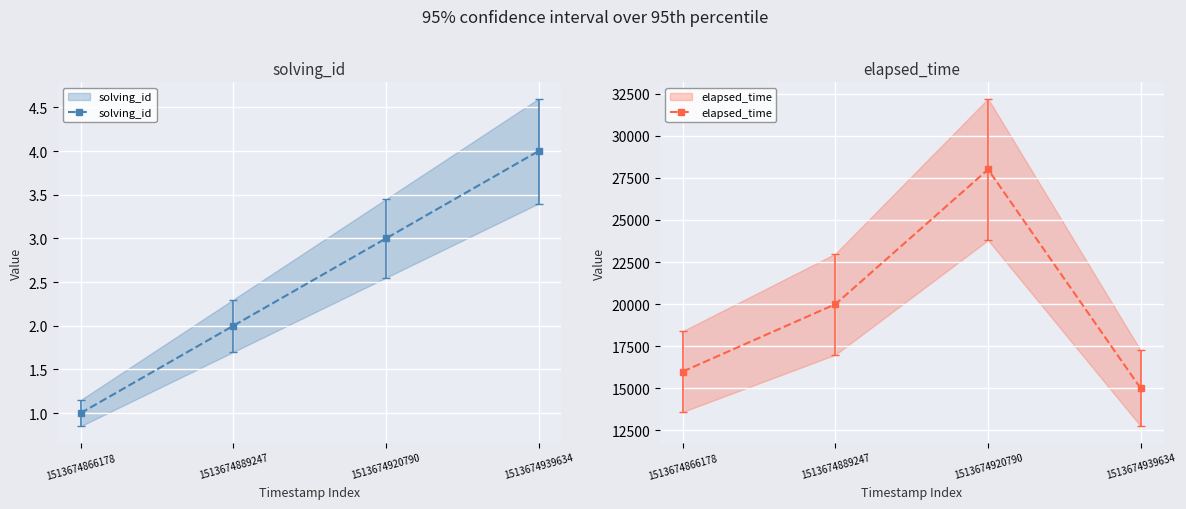

Which series changed the most between 1513674889247 and 1513674939634?

elapsed_time